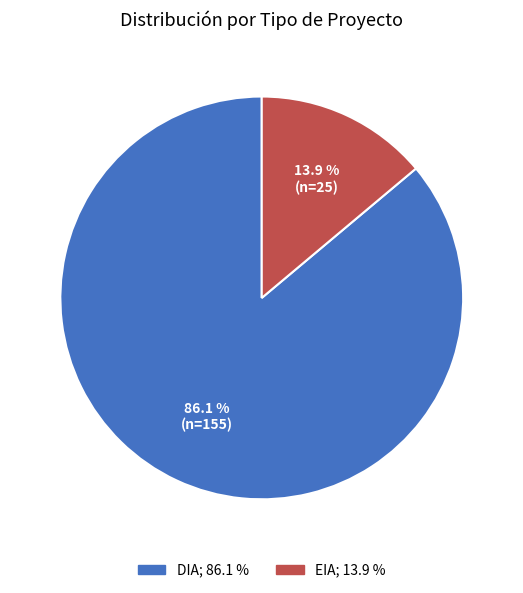

Which category has the biggest portion of the pie?

DIA